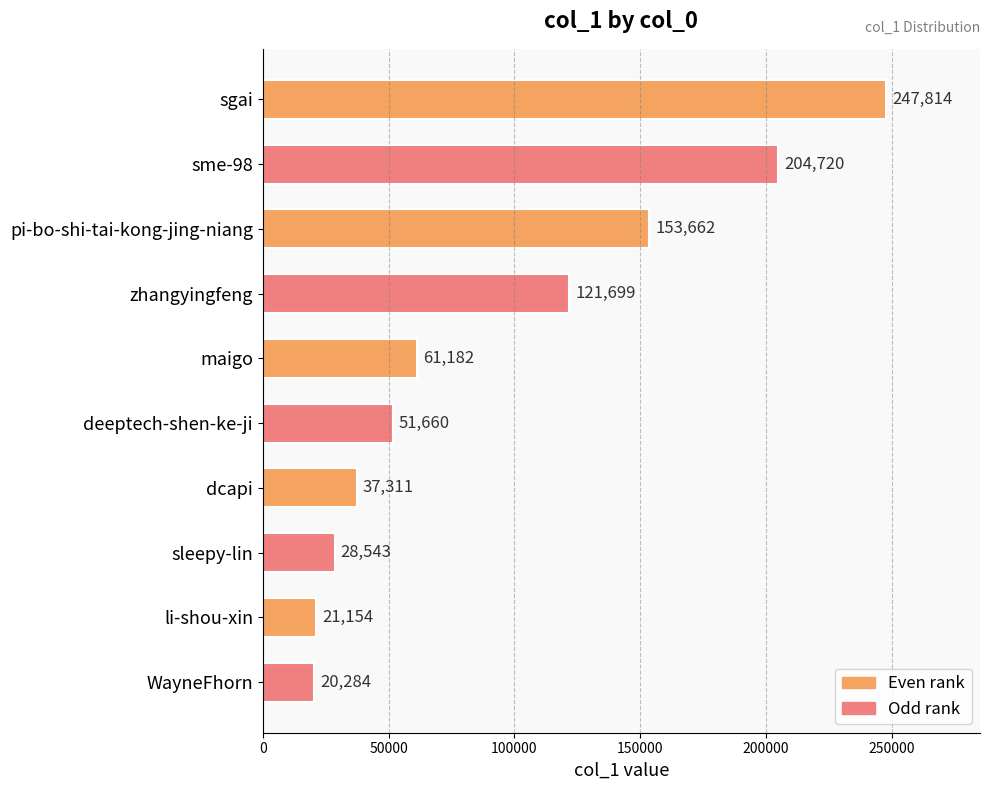

How many bars are there in total?

10